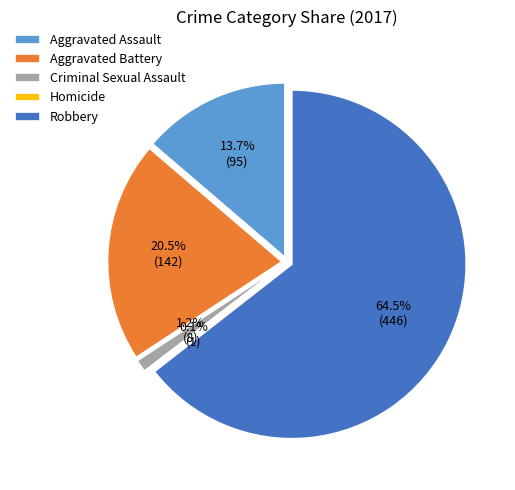

Which slice is the largest?

Robbery